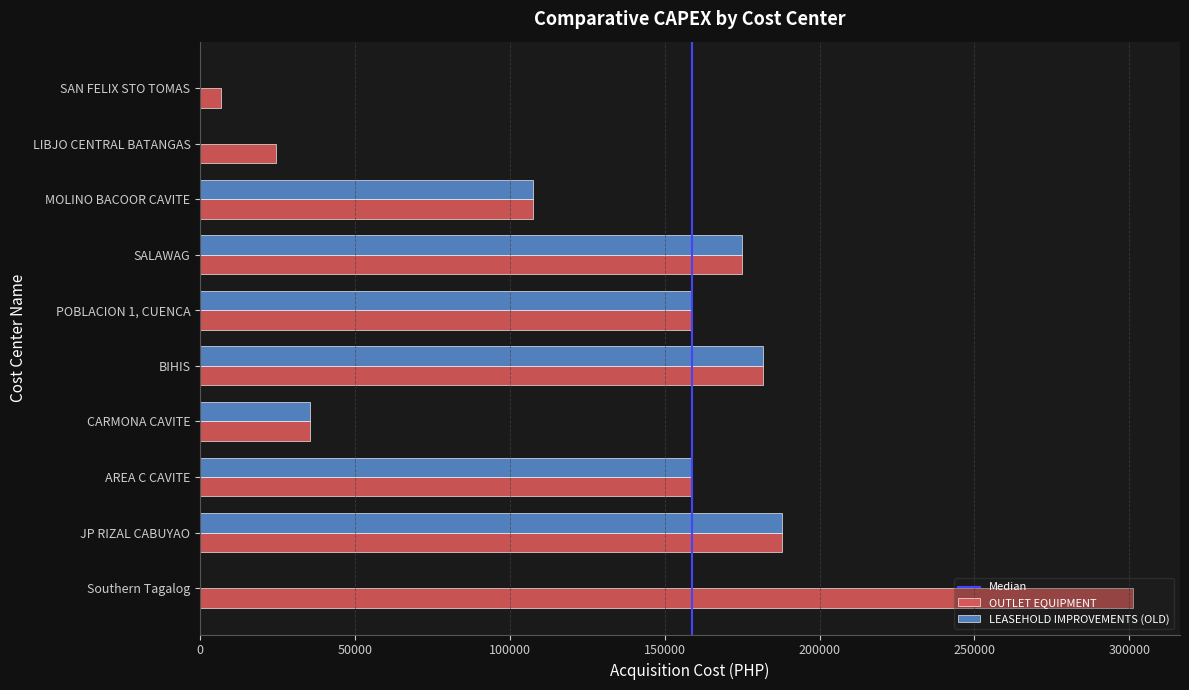

The value of OUTLET EQUIPMENT at AREA C CAVITE is 213185. True or false?

False